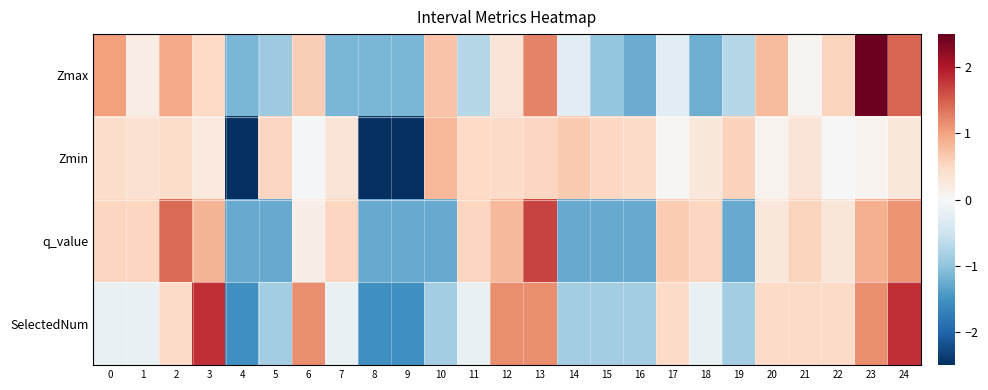

What is the minimum value shown in the chart?

-2.6